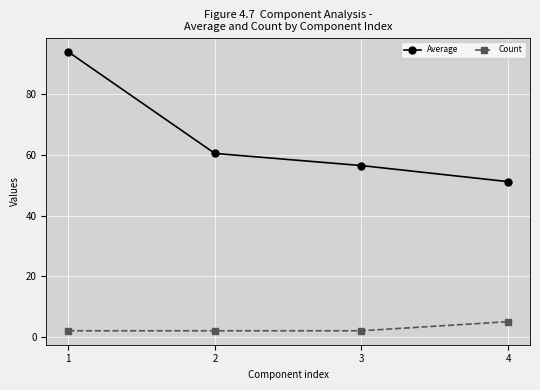

Reading left to right, transcribe all the data shown in this chart.

Average: 94.0	60.5	56.5	51.2
Count: 2.0	2.0	2.0	5.0